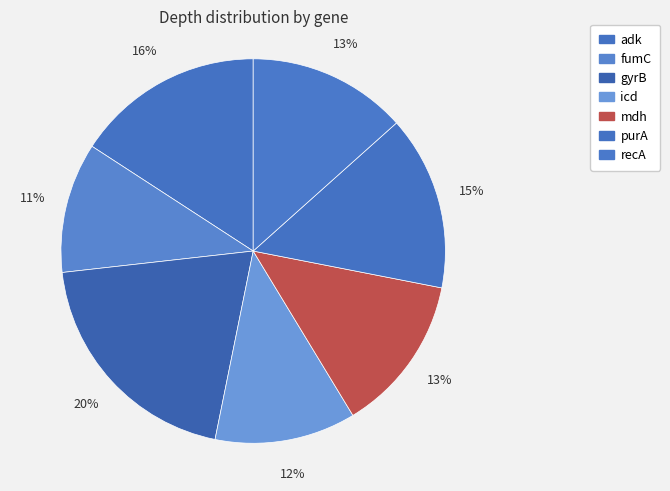

Approximately how many times larger is the value at gyrB compared to fumC?

1.8